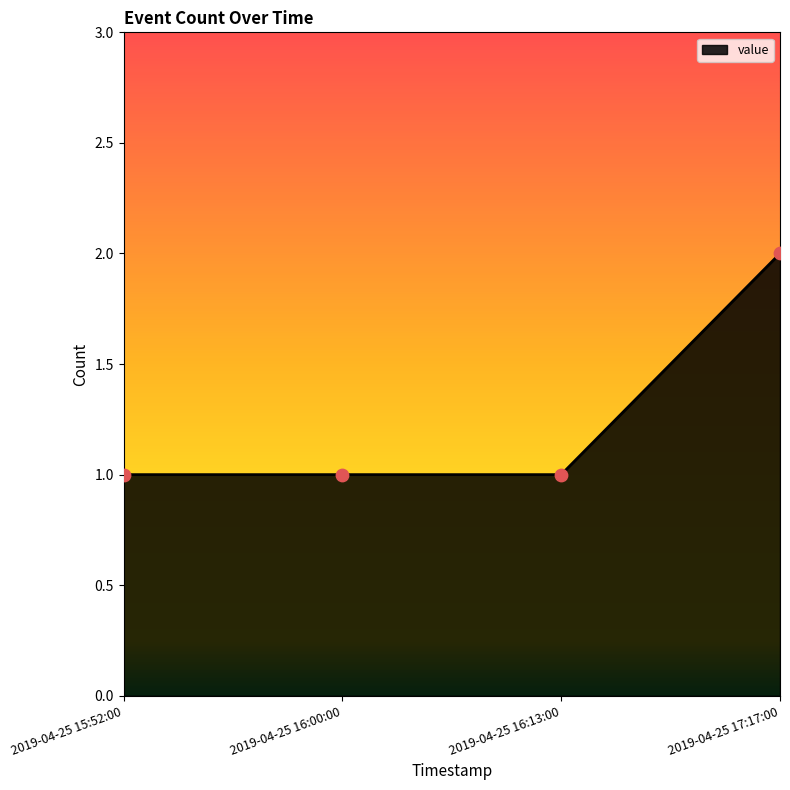

What is the change in value from 2019-04-25 16:13:00 to 2019-04-25 17:17:00?

+1